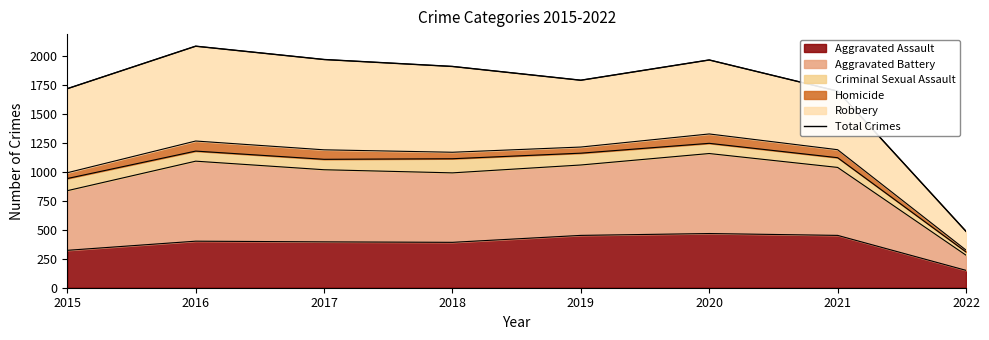

Reading left to right, what are all the values shown in this chart?

1719	2086	1971	1911	1792	1967	1698	487